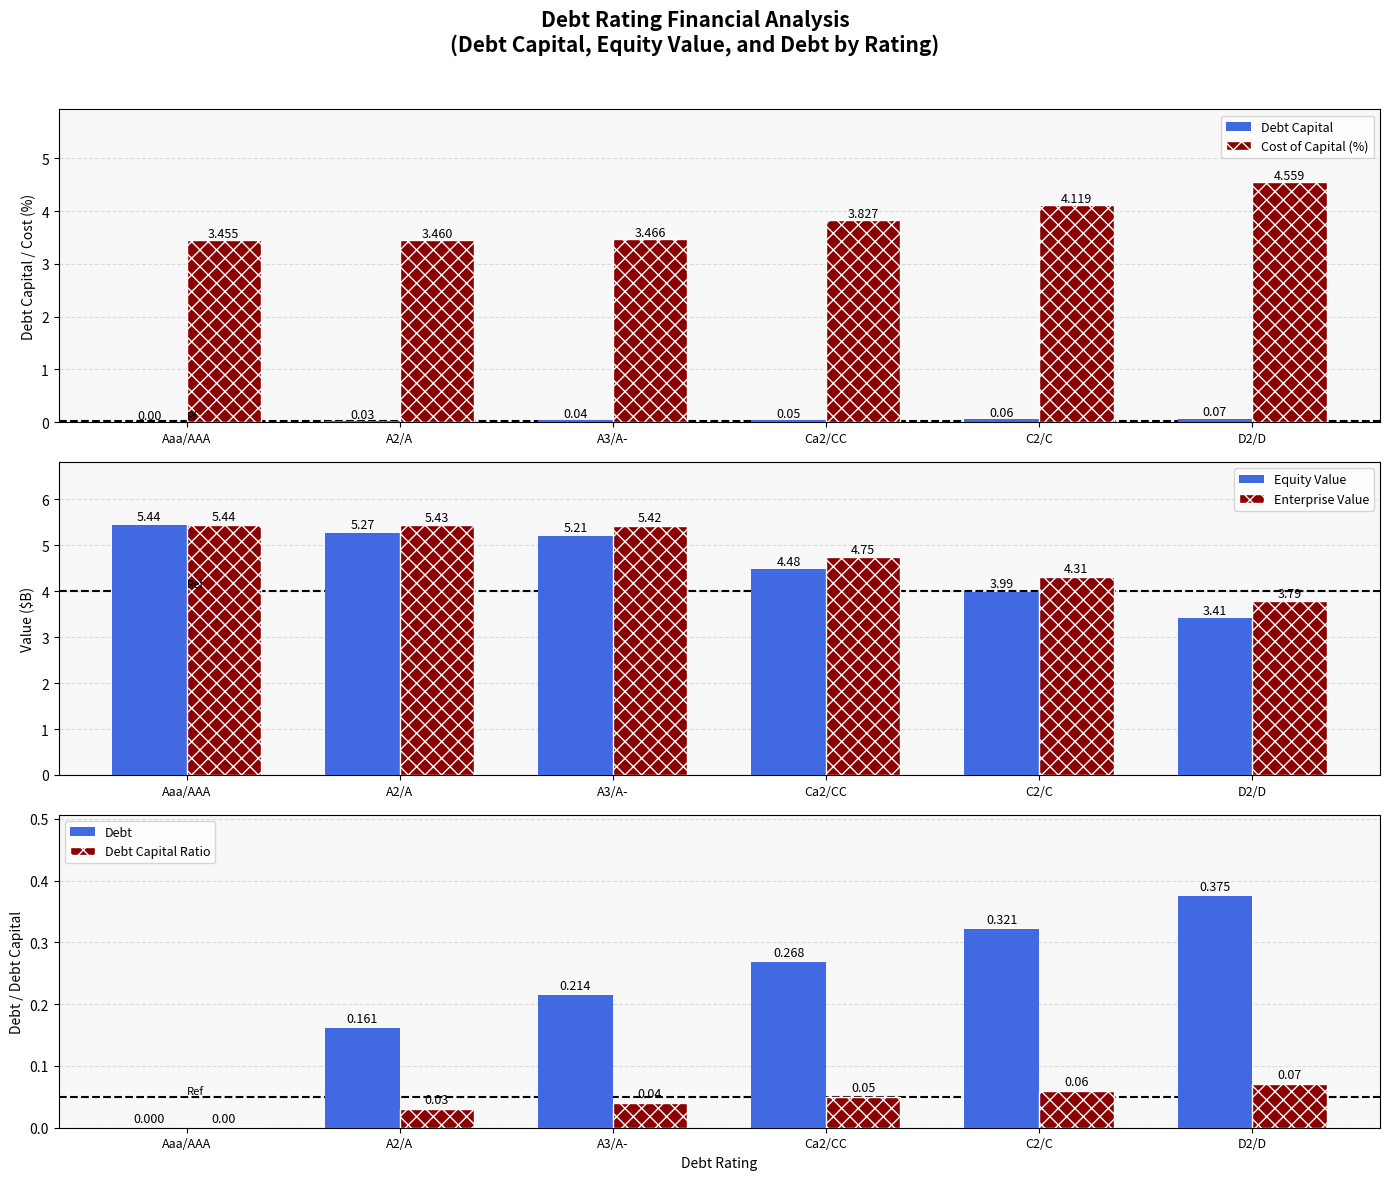

How many groups of bars are there?

6